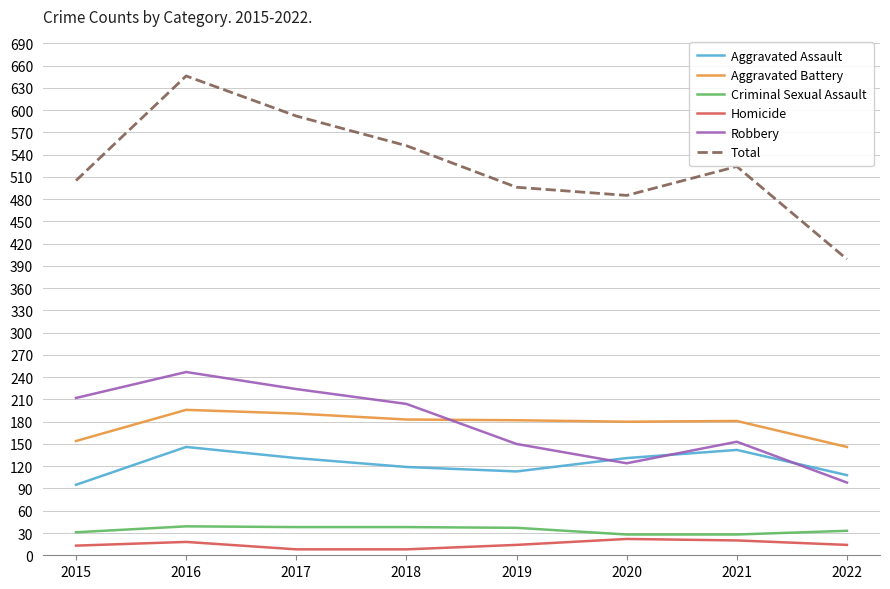

Which series changed the most between 2020 and 2021?

Total